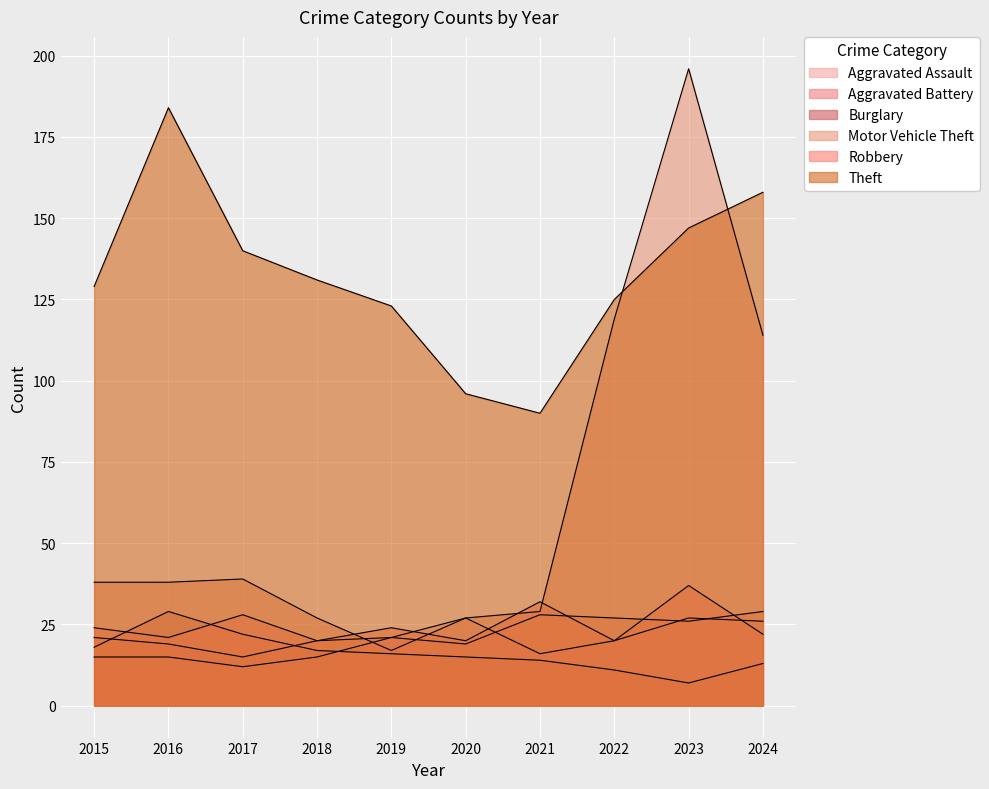

How many lines are shown in the chart?

6